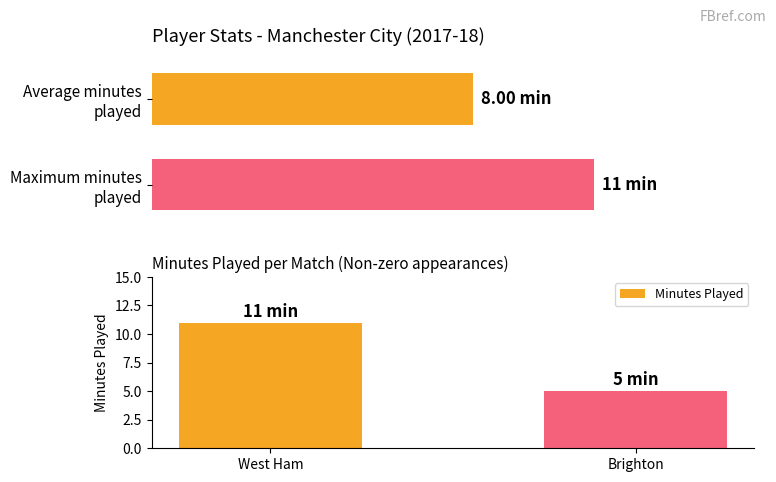

True or false: the data shows 5 at Brighton.

True